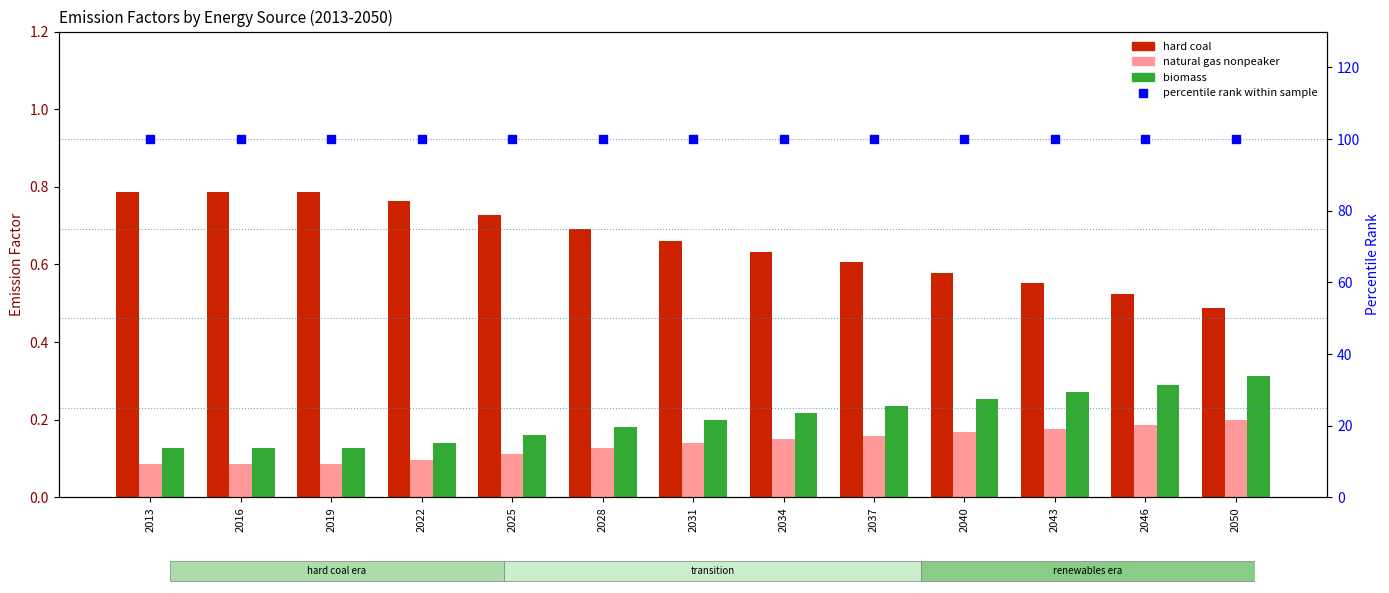

Which series reaches the minimum Y coordinate?

natural gas nonpeaker